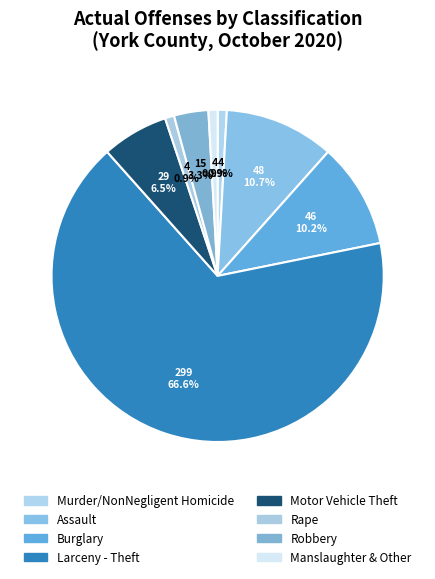

Which category has the biggest portion of the pie?

Larceny - Theft